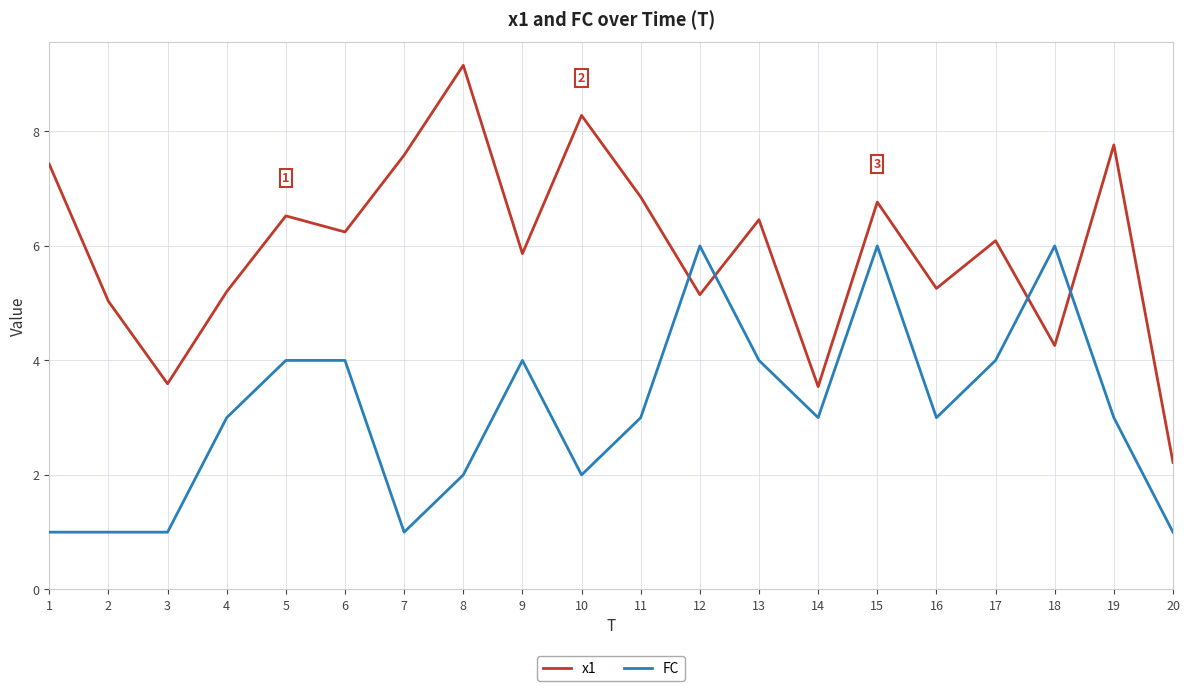

True or false: x1 has a value of 1.2 at 3.

False